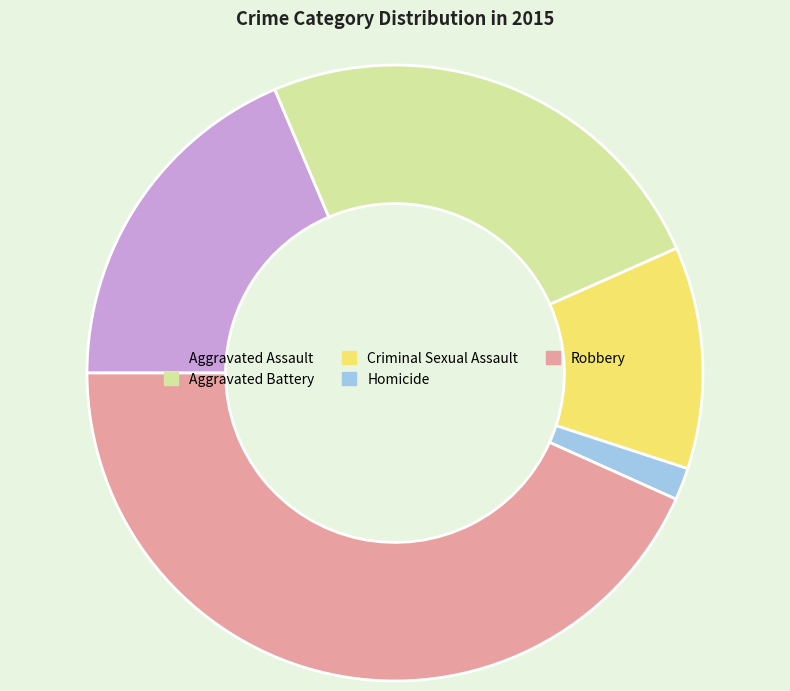

What is the smallest slice in the pie chart?

Homicide